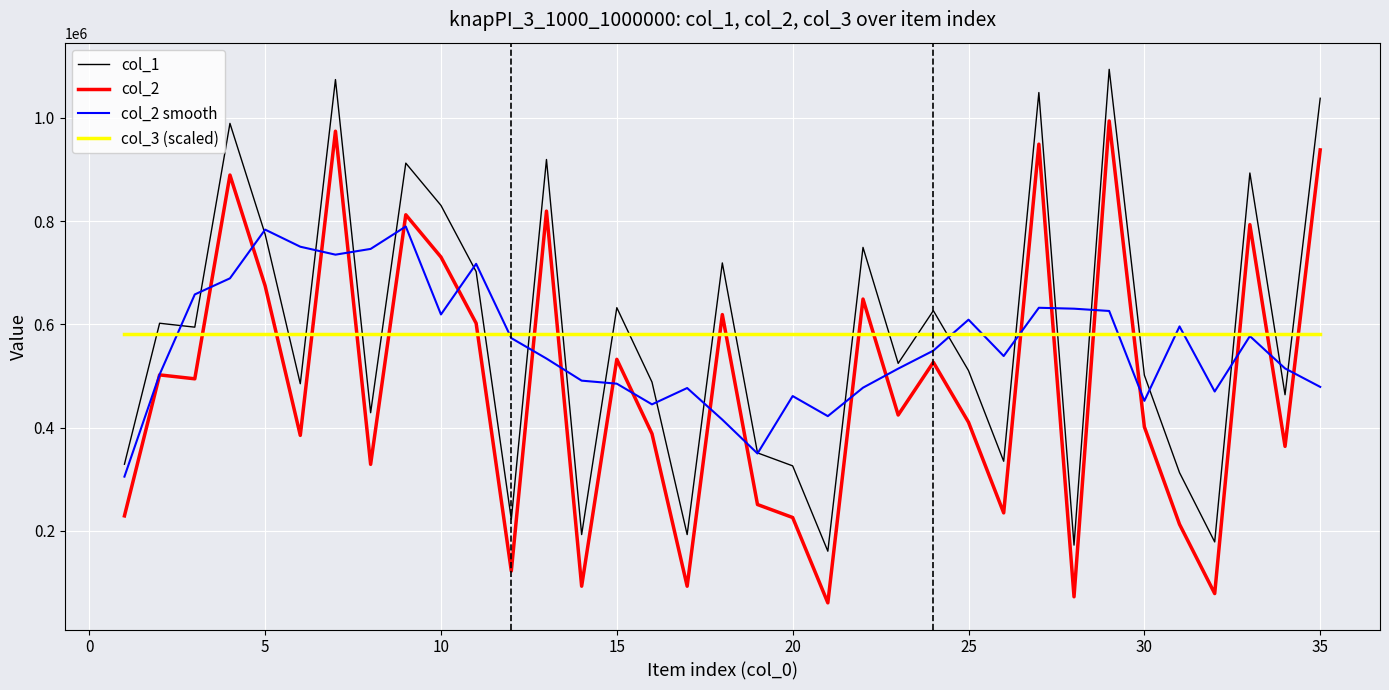

What are all the series names shown in the legend?

col_1, col_2, col_2 smooth, col_3 (scaled)